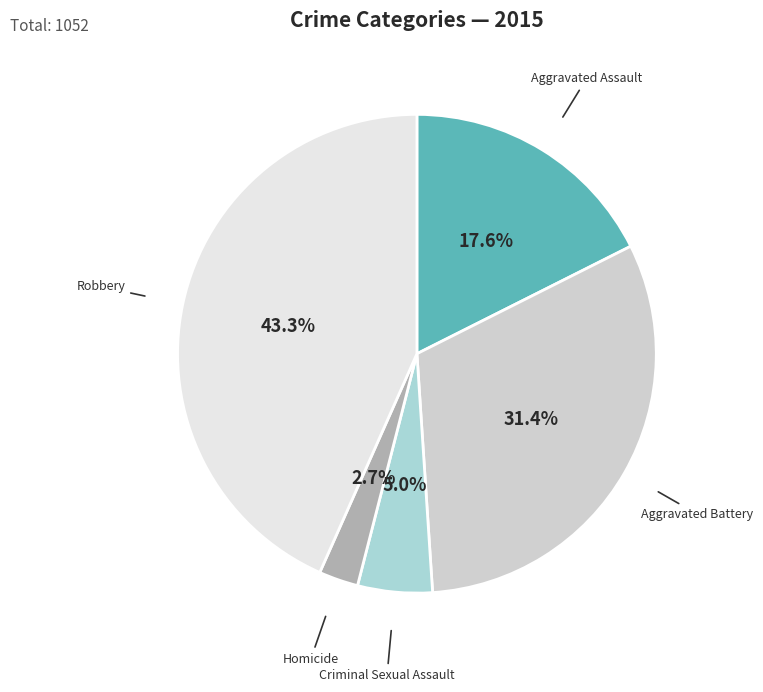

To the nearest percent, what is the difference between the Aggravated Assault and Robbery slice percentages?

26%